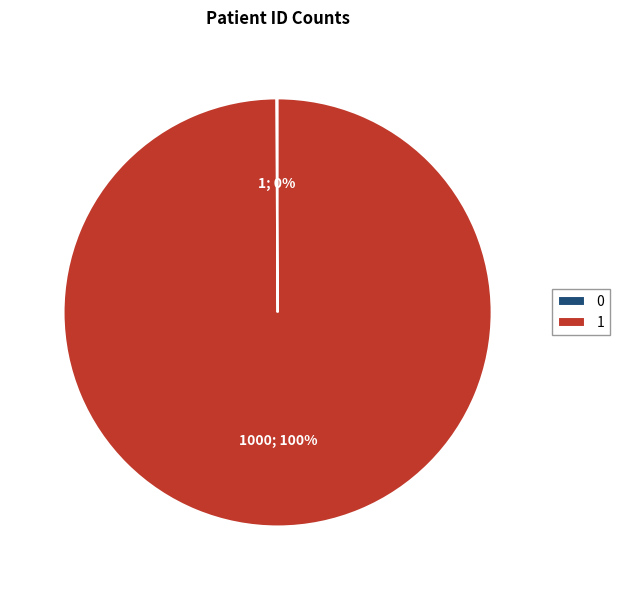

Which slice is the largest?

1